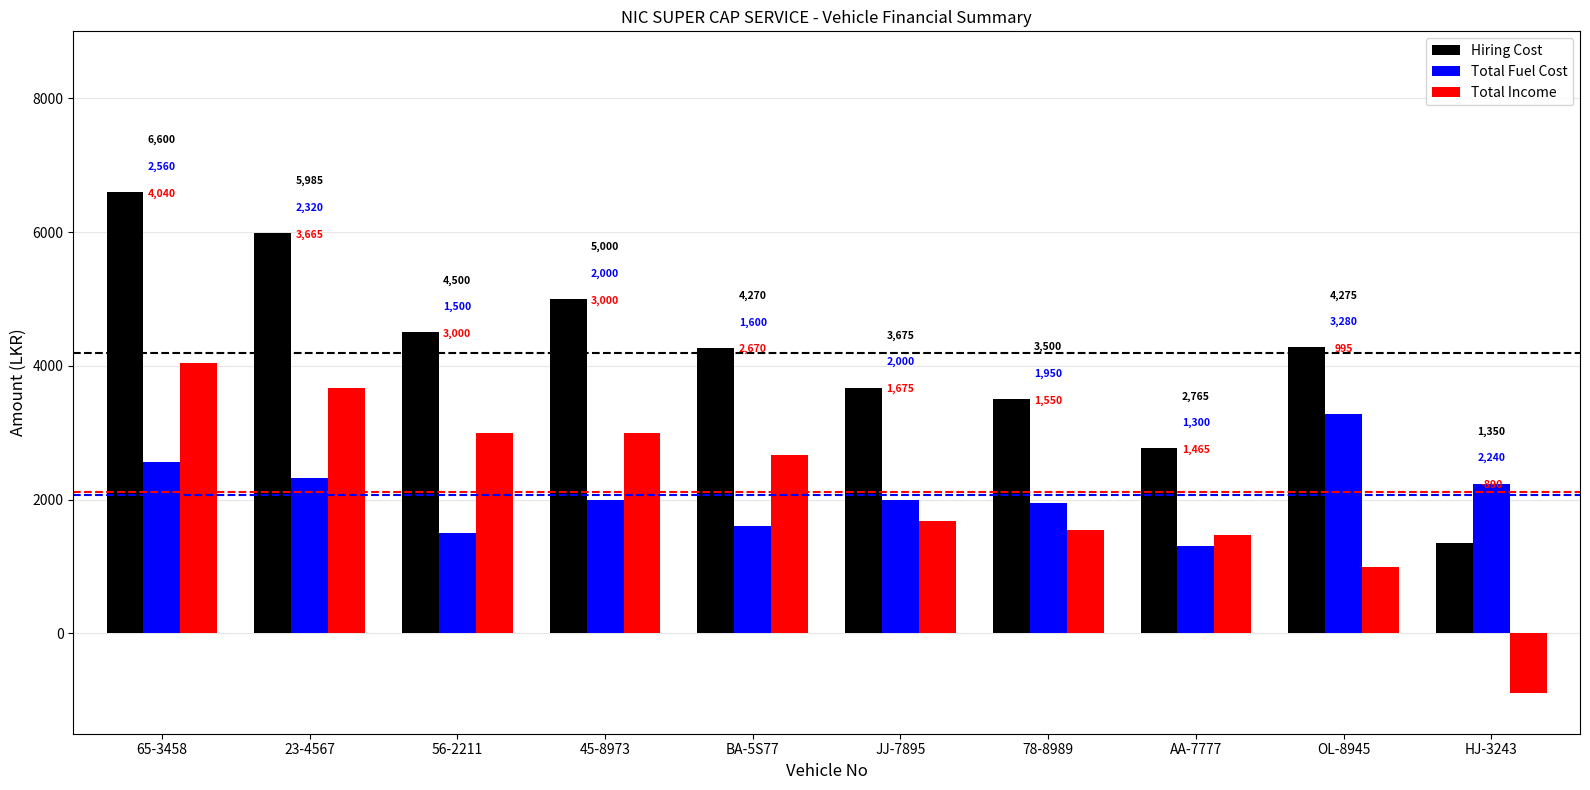

The Hiring Cost series shows 2421 at JJ-7895. True or false?

False